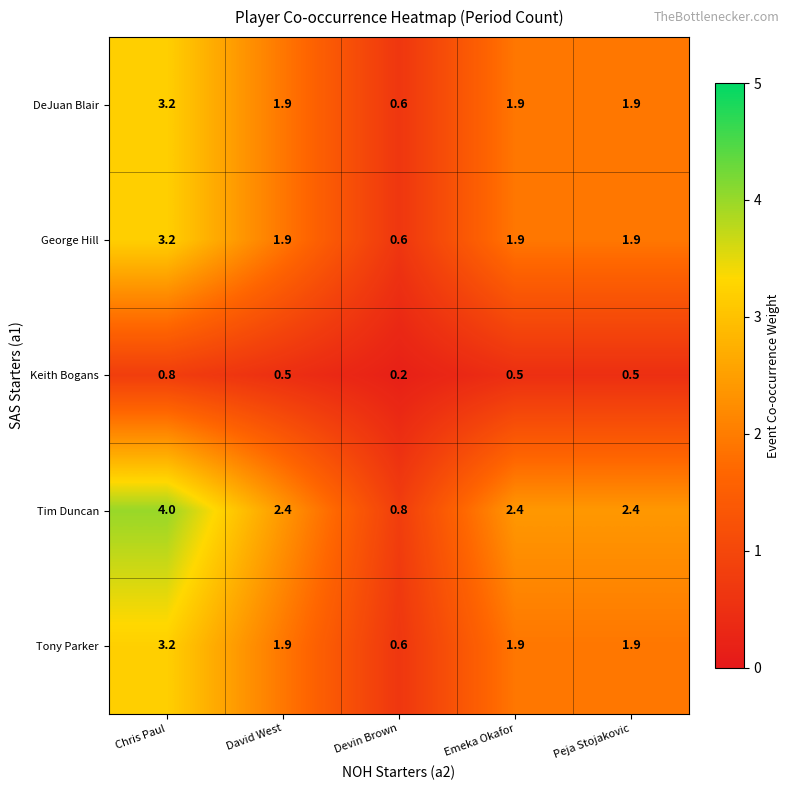

What is the difference between the maximum and second lowest values in the Tony Parker series?

1.3